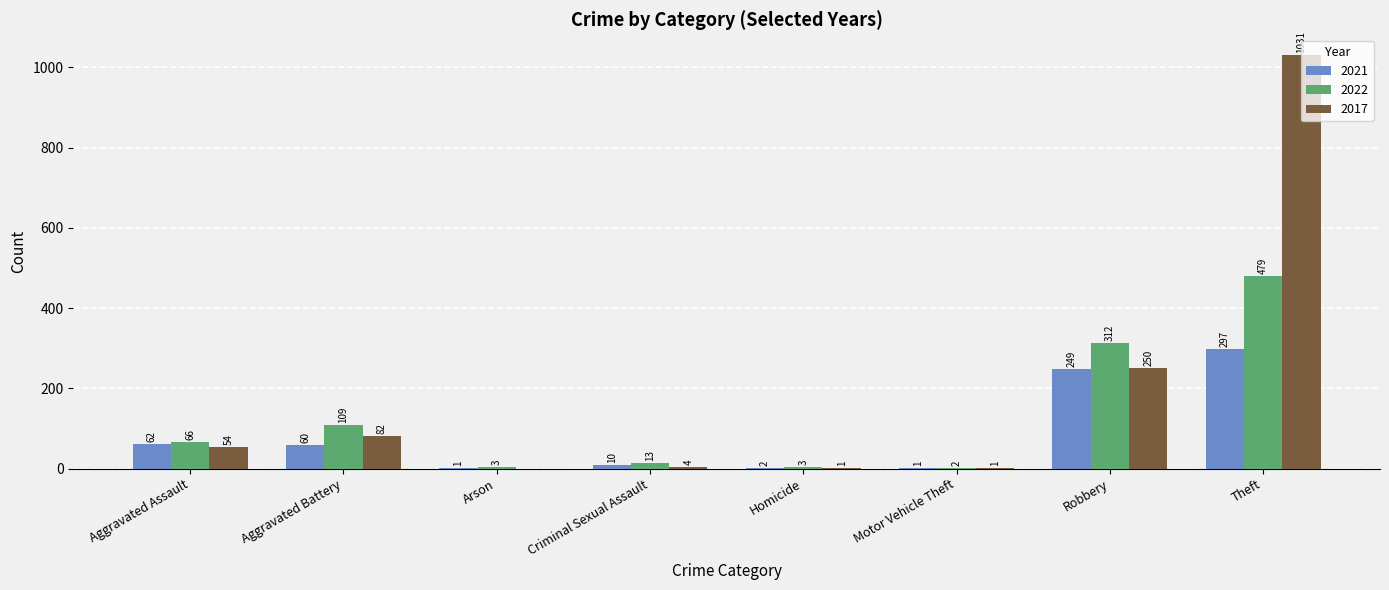

True or false: 2017 has a value of 1 at Motor Vehicle Theft.

True